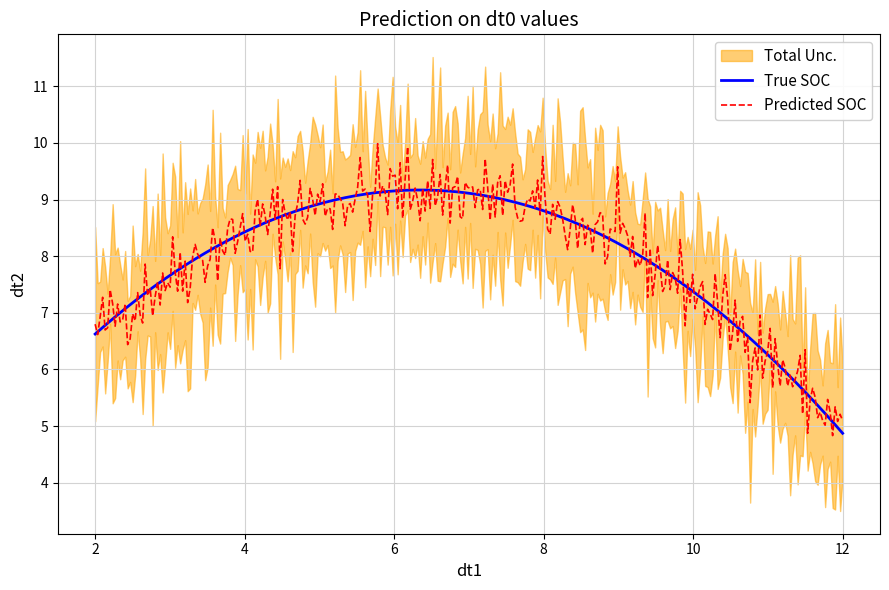

What is the label of the 2nd point from the right?

2